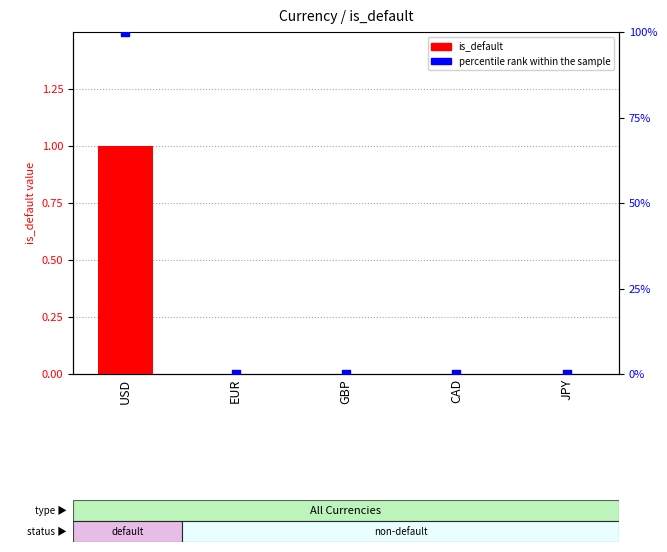

Which series contains the lowest Y value?

is_default